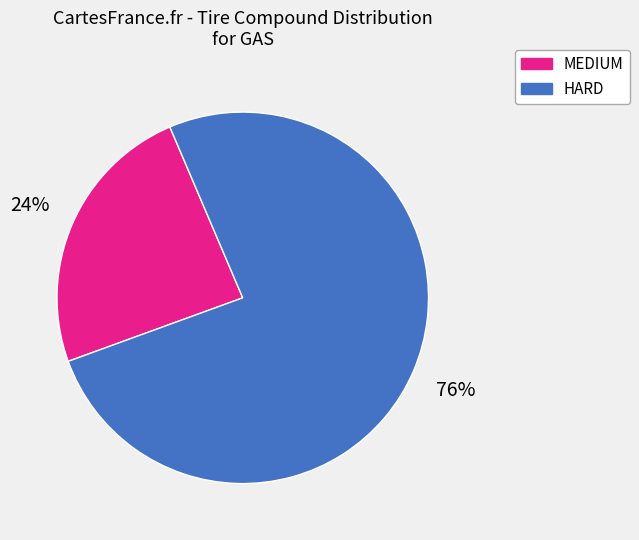

How many segments does this pie chart have?

2